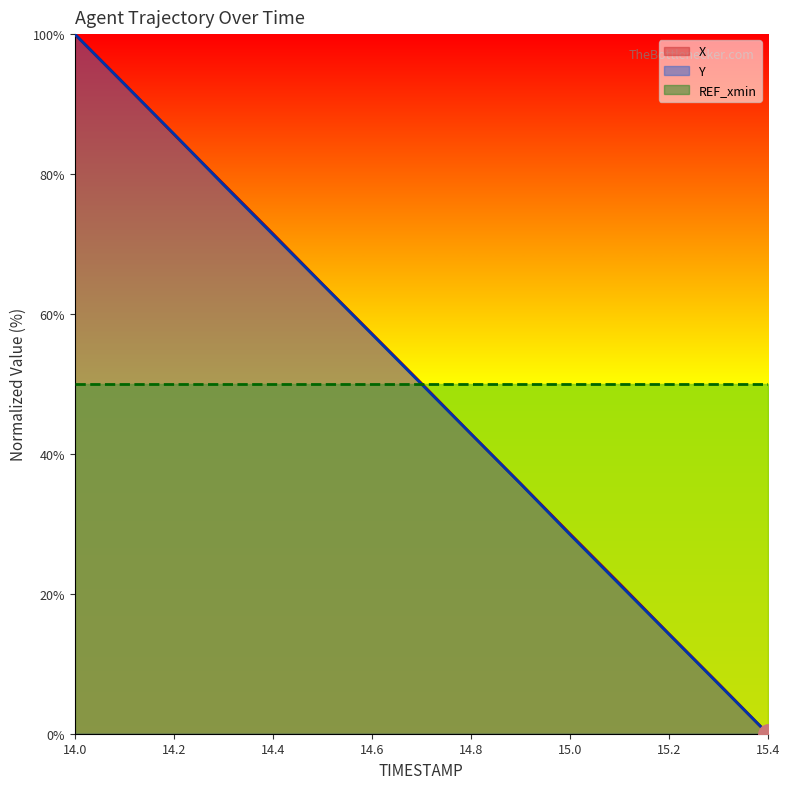

At which label is Y closest to 49?

14.7